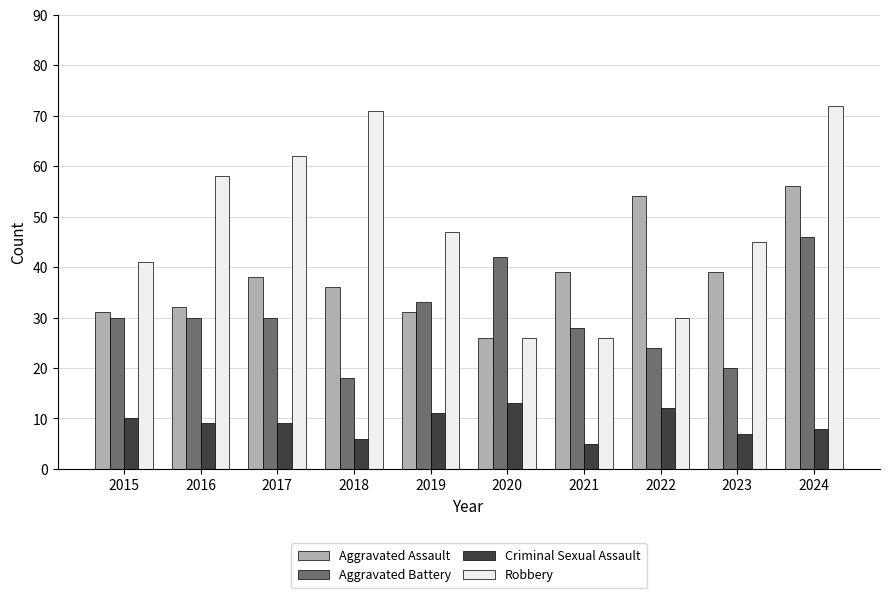

What is the difference between the highest and lowest values at 2024?

64